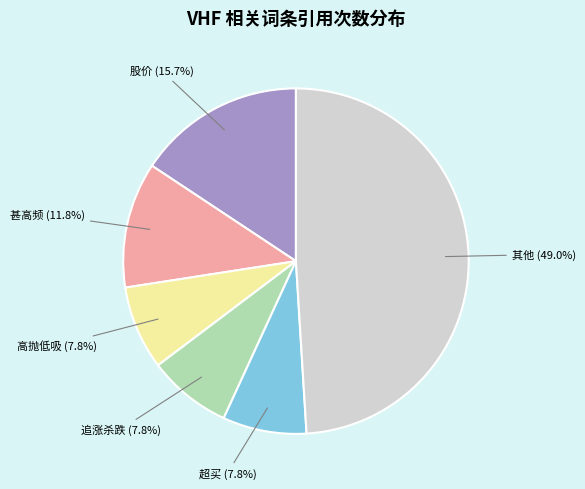

Is there a majority slice in this chart?

No